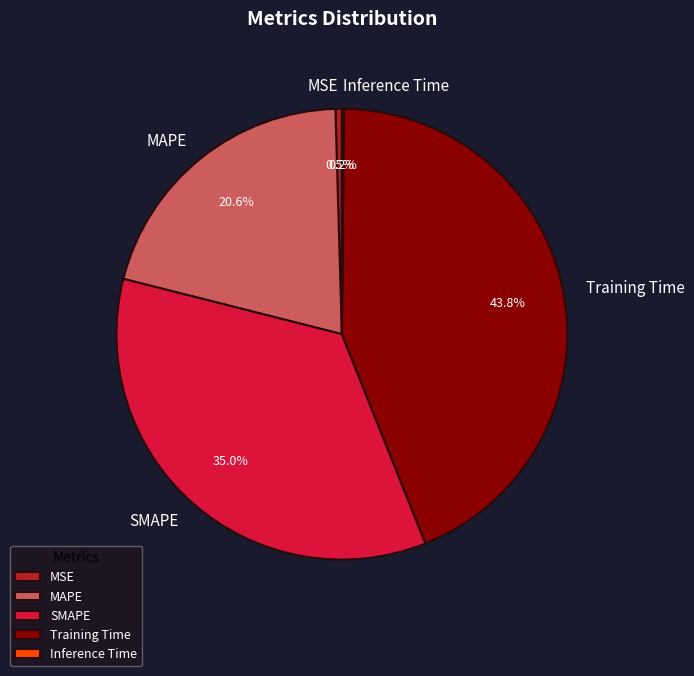

Is it true that MSE is 7% of the pie?

False